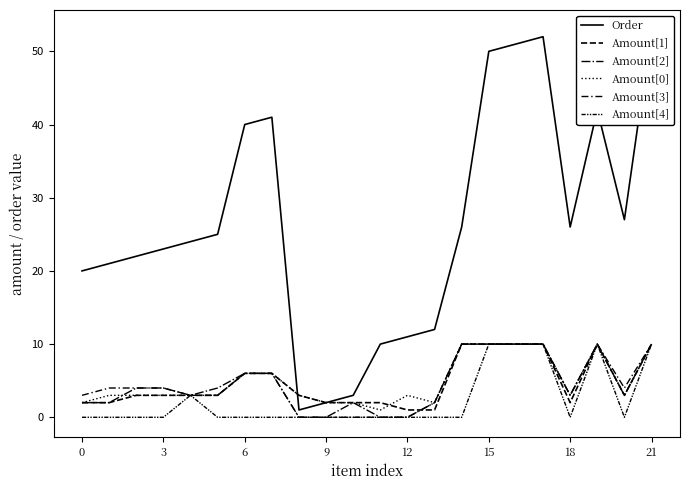

The value of Amount[4] at 11 is 4. True or false?

False